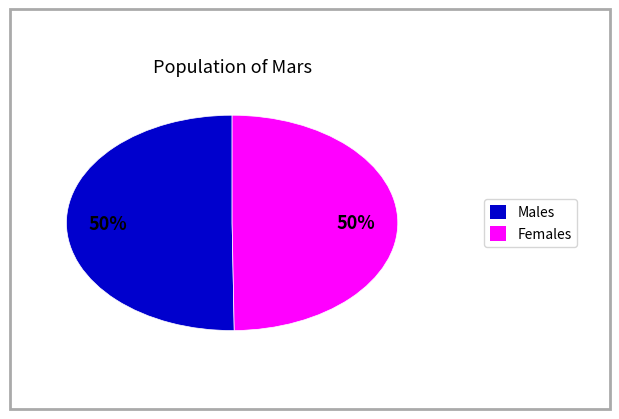

To the nearest percent, what is the average slice percentage?

50%